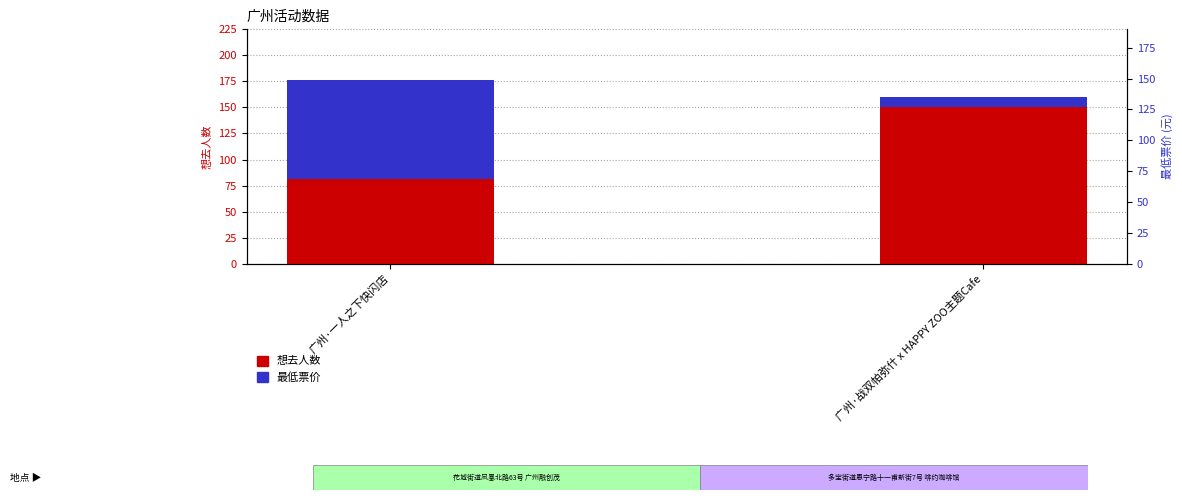

Between 广州·战双帕弥什 x HAPPY ZOO主题Cafe and 广州·一人之下快闪店, which is larger?

广州·战双帕弥什 x HAPPY ZOO主题Cafe